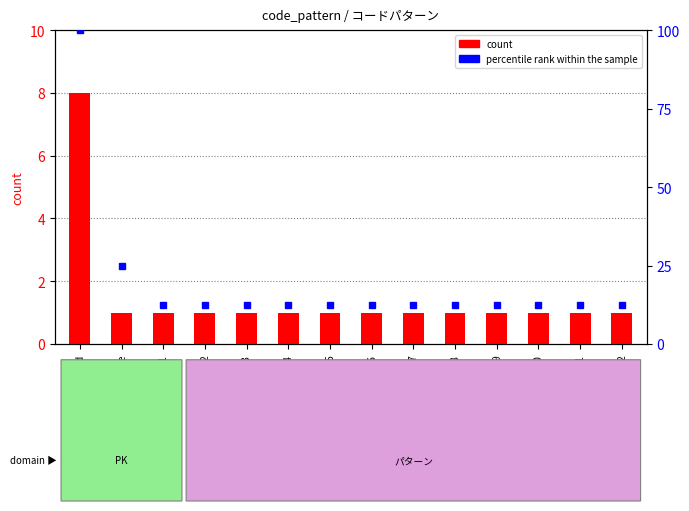

Is it true that percentile rank within the sample equals 12.5 at pattern10?

True